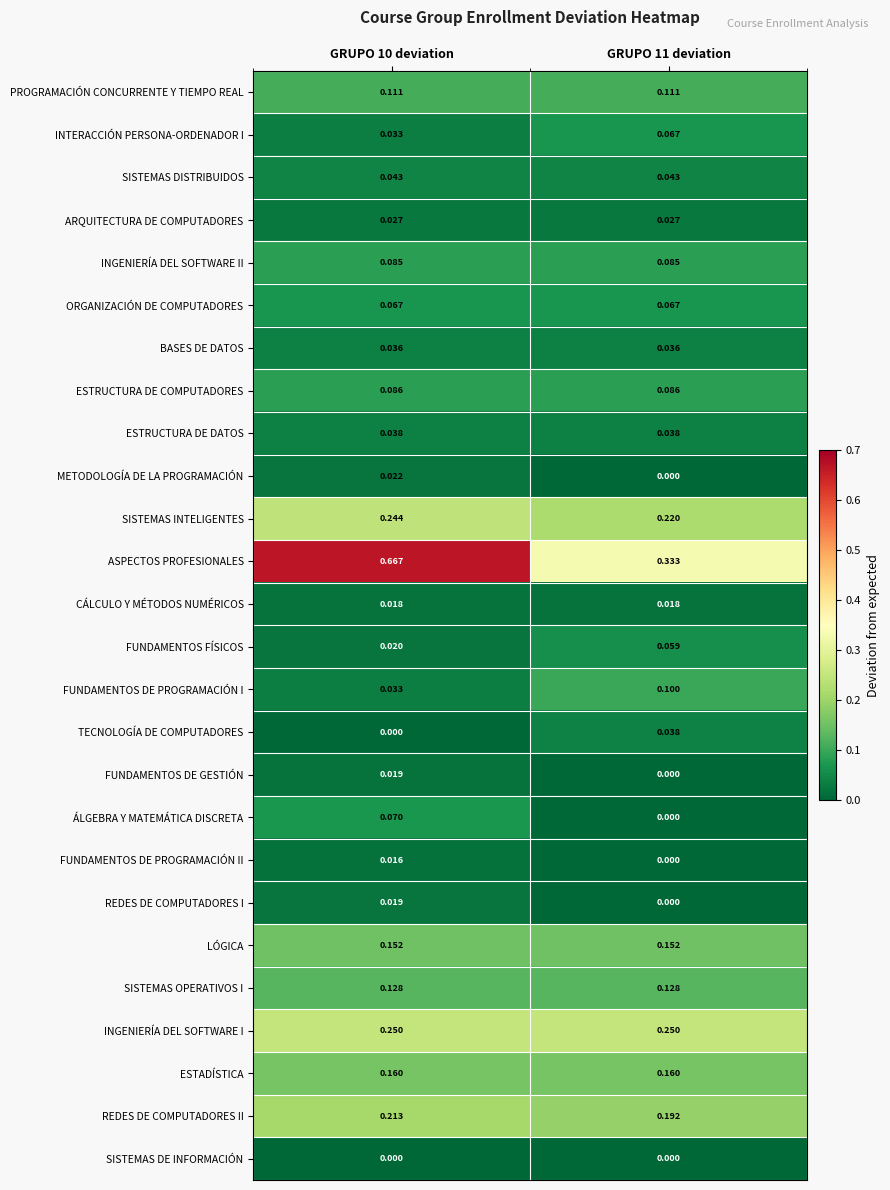

Which series has the largest total across all categories?

ASPECTOS PROFESIONALES